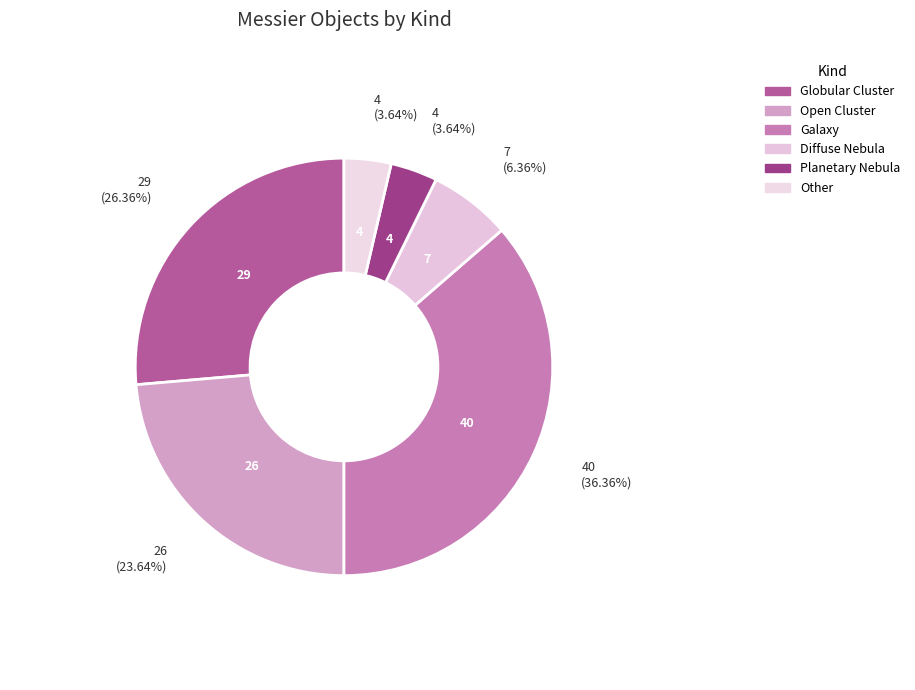

Count the number of slices in the pie.

6